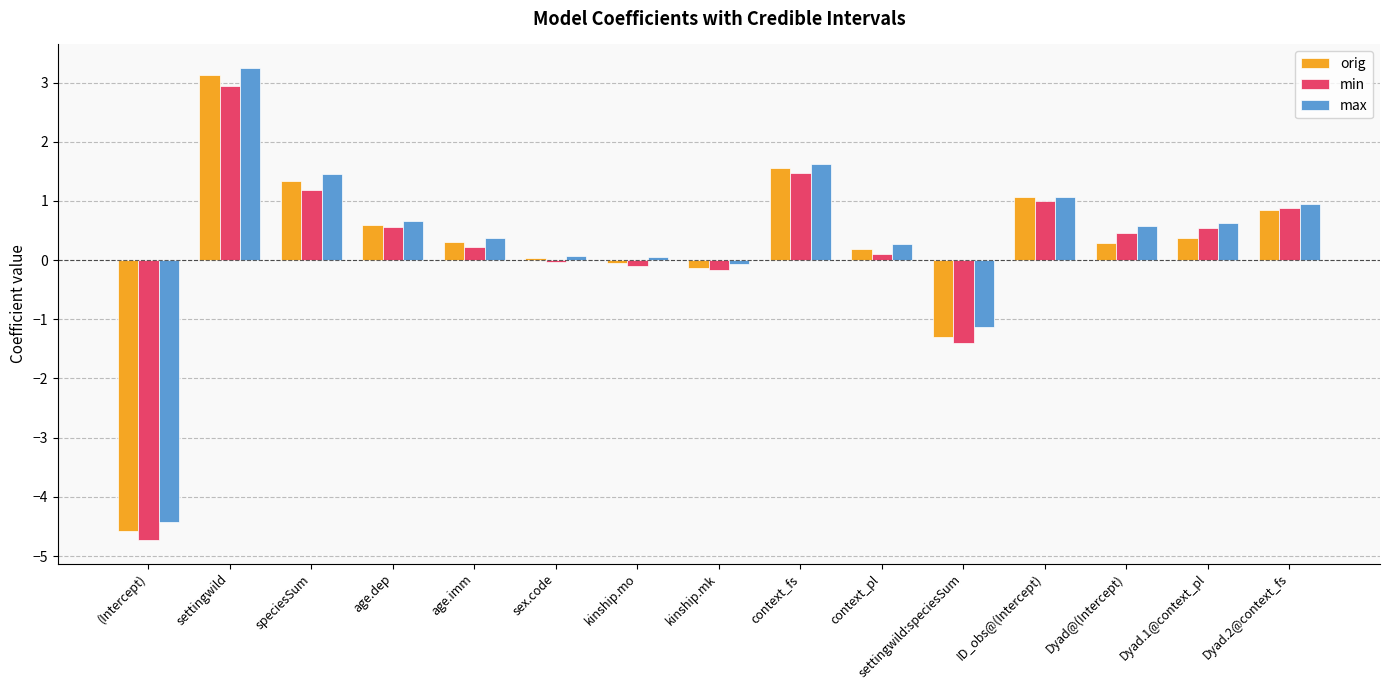

What is the sum of the max values at speciesSum and ID_obs@(Intercept)?

2.5